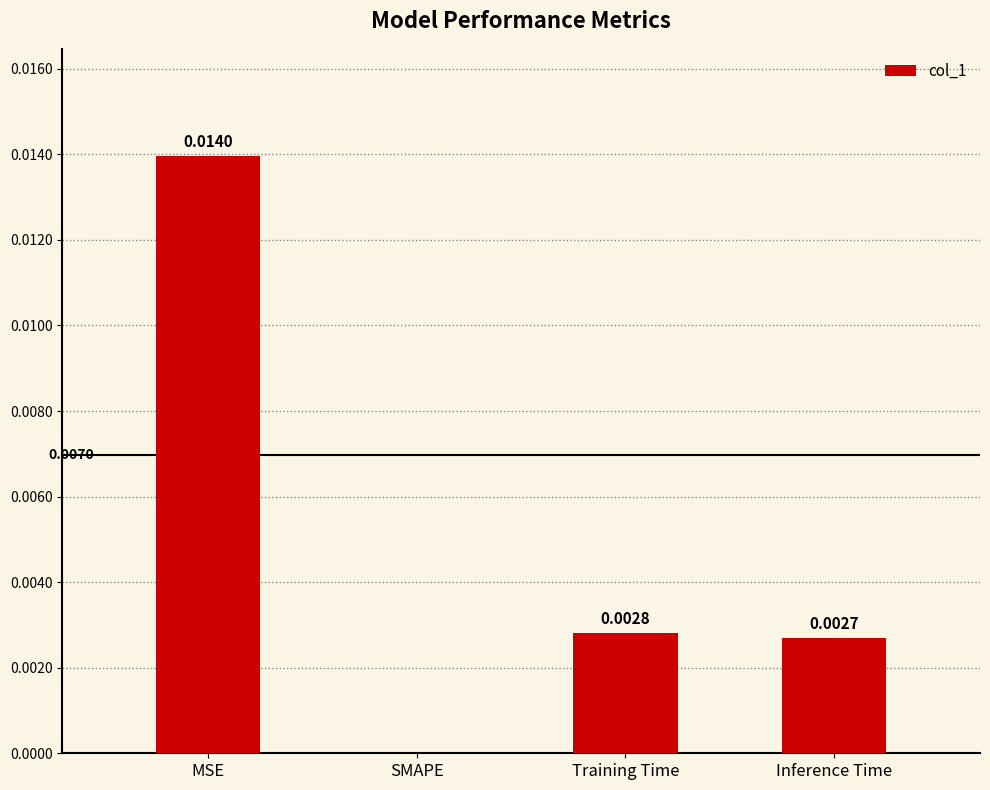

At which label is the value closest to 0?

SMAPE